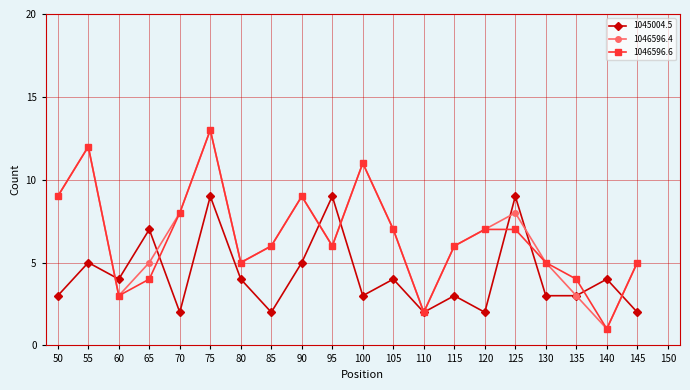

Between which two adjacent categories do 1045004.5 and 1046596.4 first intersect?

55 and 60